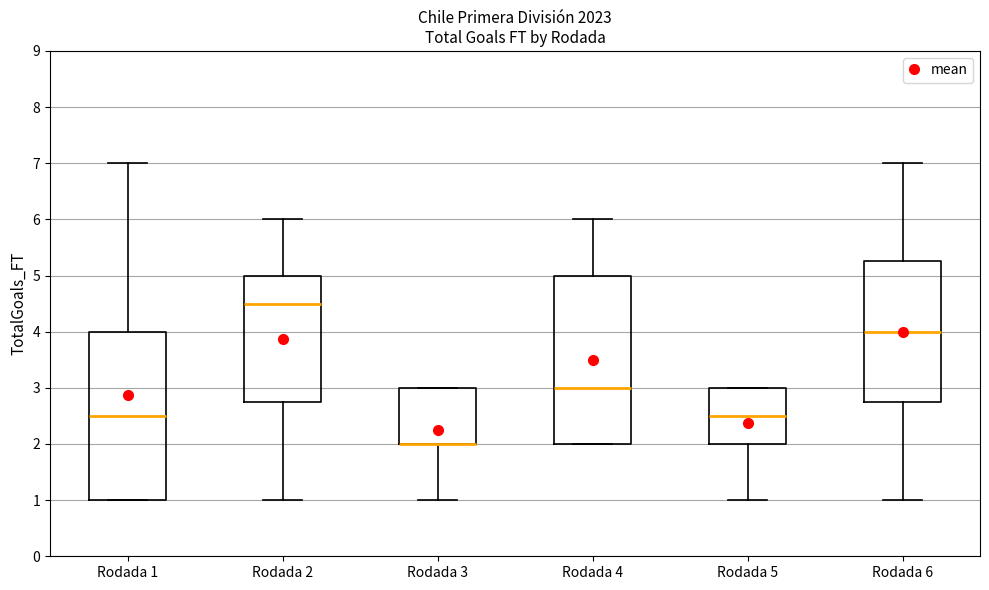

Reading left to right, transcribe this box plot: for each box, give where its median line is, the range the box spans, and where its two whiskers end, as read against the y-axis. The values are not printed on the chart, so give them approximately, as read against the axis.

Rodada 1: median 2.5, box 1.0 to 4.0, whiskers 1.0 to 7.0
Rodada 2: median 4.5, box 2.8 to 5.0, whiskers 1.0 to 6.0
Rodada 3: median 2.0 (drawn on the box's lower edge), box 2.0 to 3.0, whiskers 1.0 to 3.0
Rodada 4: median 3.0, box 2.0 to 5.0, whiskers 2.0 to 6.0
Rodada 5: median 2.5, box 2.0 to 3.0, whiskers 1.0 to 3.0
Rodada 6: median 4.0, box 2.8 to 5.3, whiskers 1.0 to 7.0